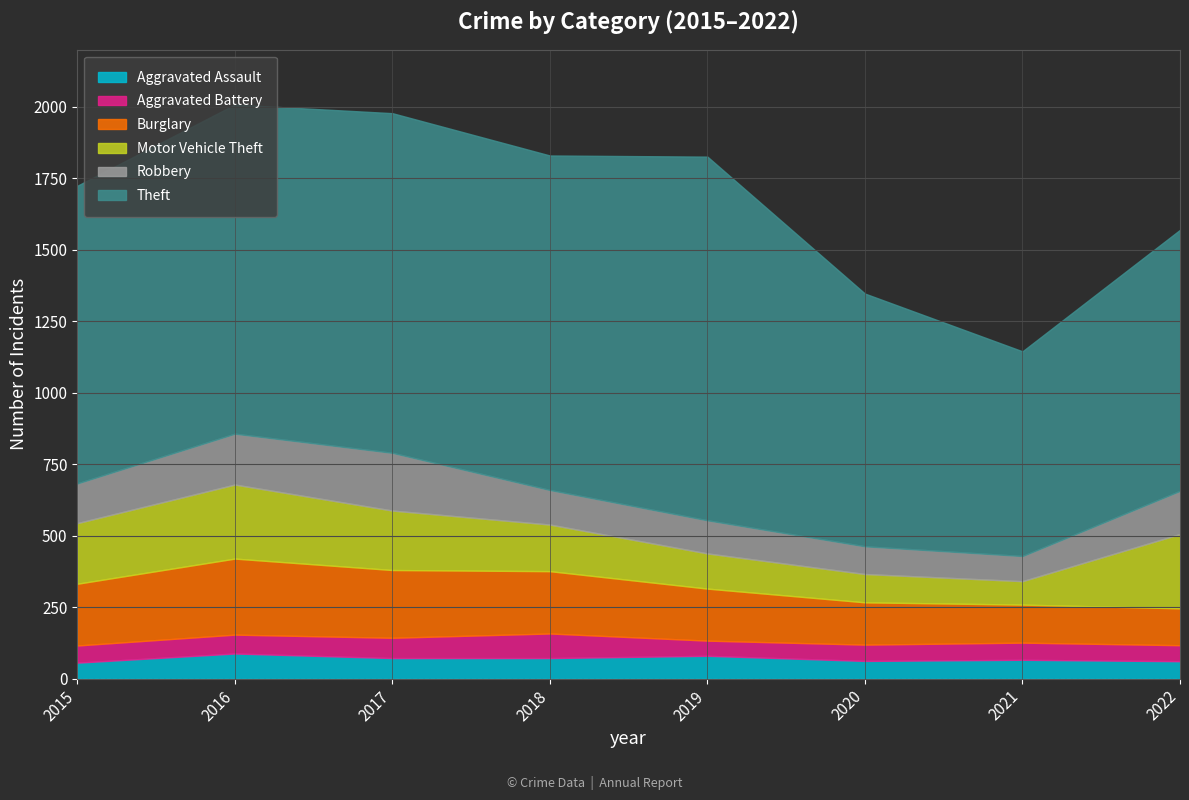

What is the lowest value of the Theft series?

716